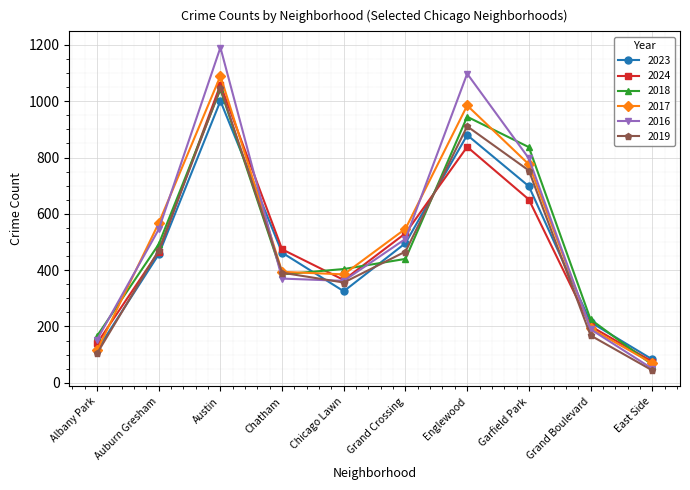

What is the label of the 4th point from the right?

Englewood